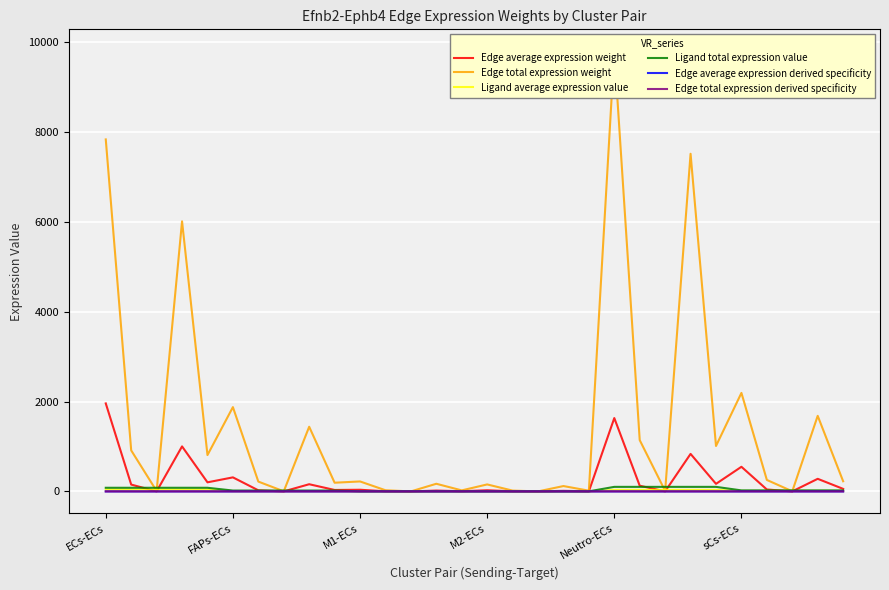

True or false: Edge average expression derived specificity and Edge total expression derived specificity cross at least once.

True